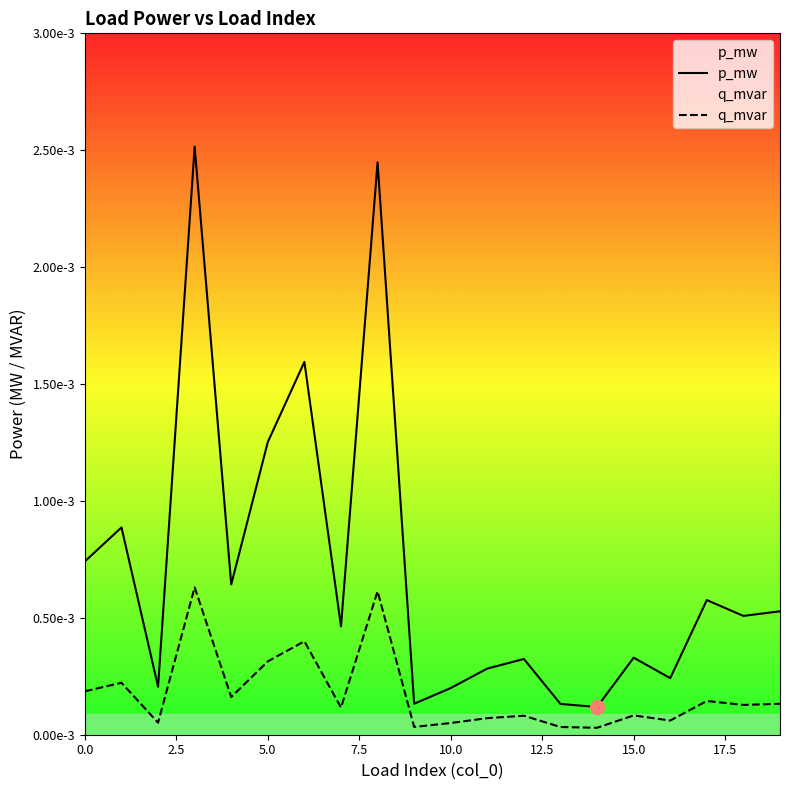

How many distinct data groups are displayed?

2